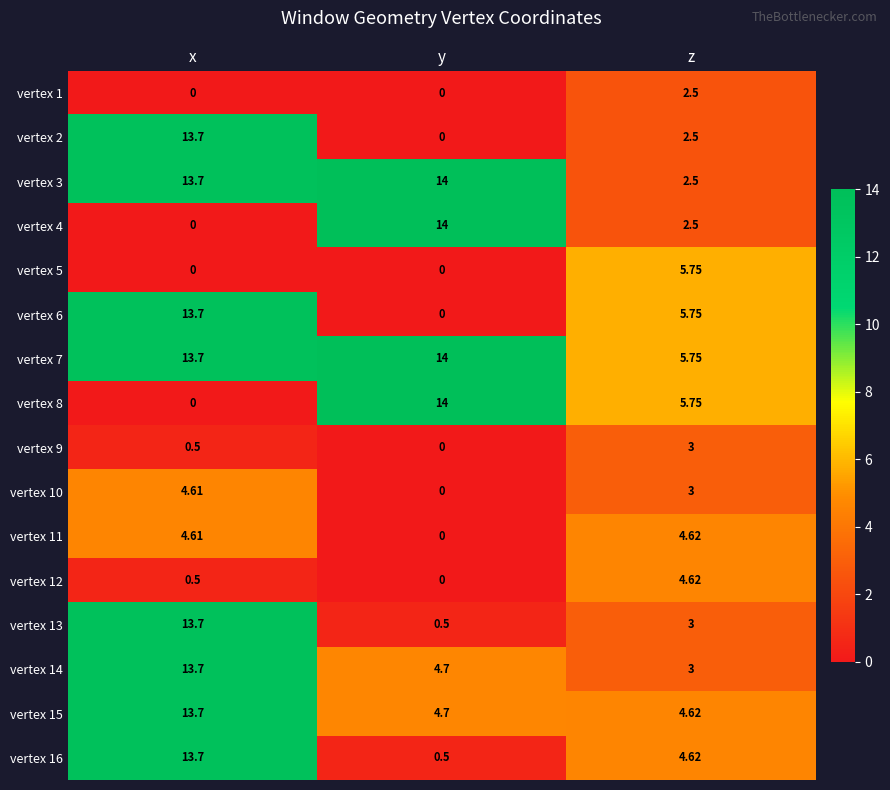

Where is vertex 15 nearest to the value 9?

y